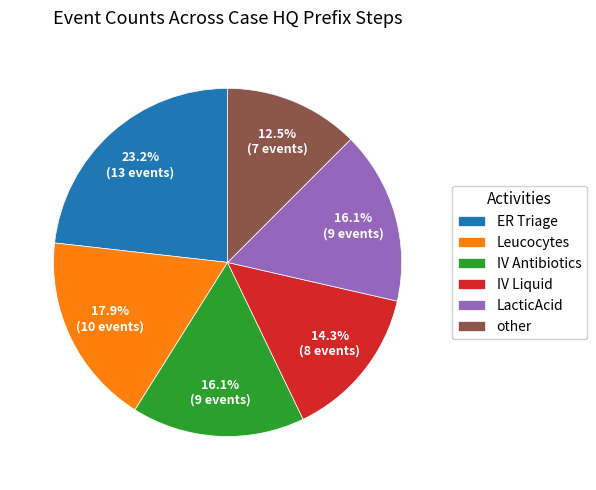

What is the largest slice in the pie chart?

ER Triage